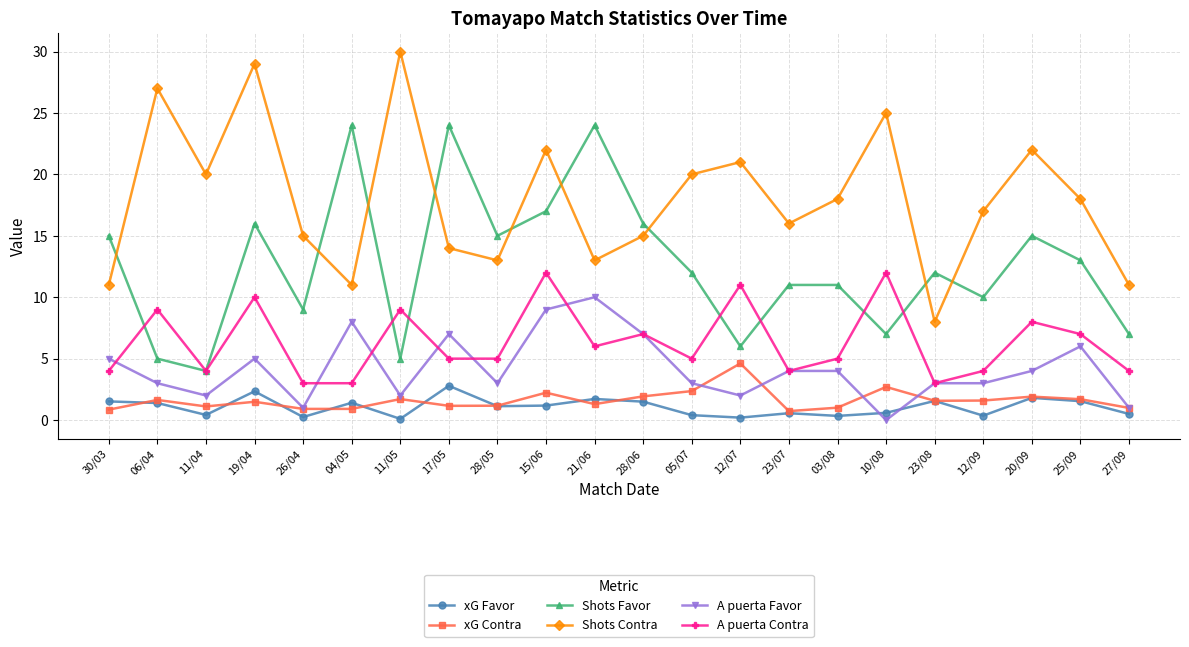

What is the minimum value for A puerta Contra?

3.0